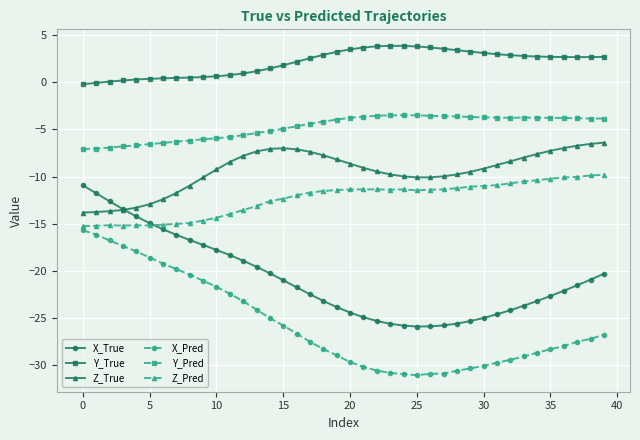

True or false: Z_Pred has more than 1 interior local peaks.

True